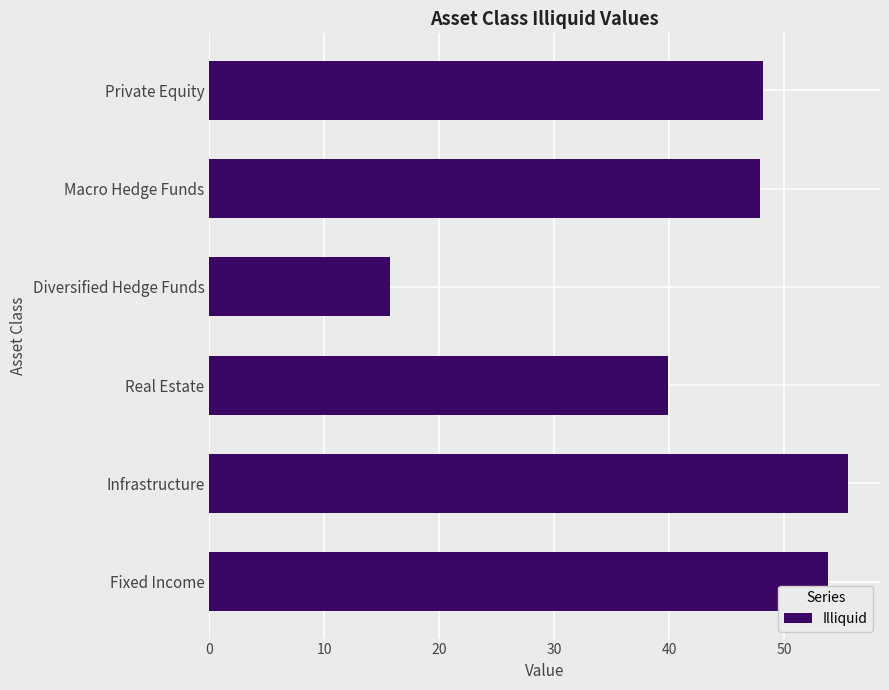

What is the difference between the maximum and minimum values?

39.8